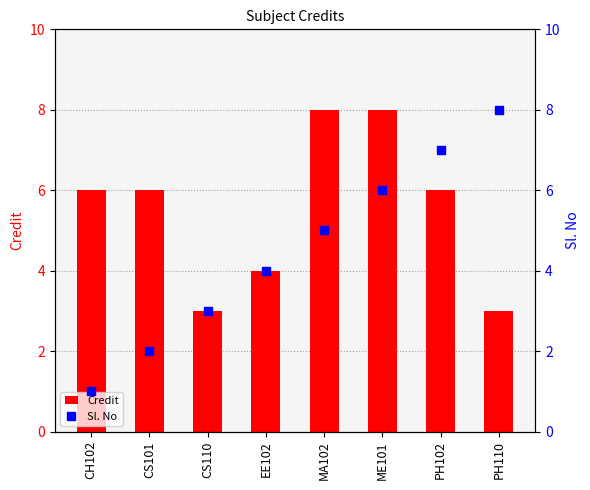

At PH102, list the series in order from largest to smallest.

Sl. No, Credit